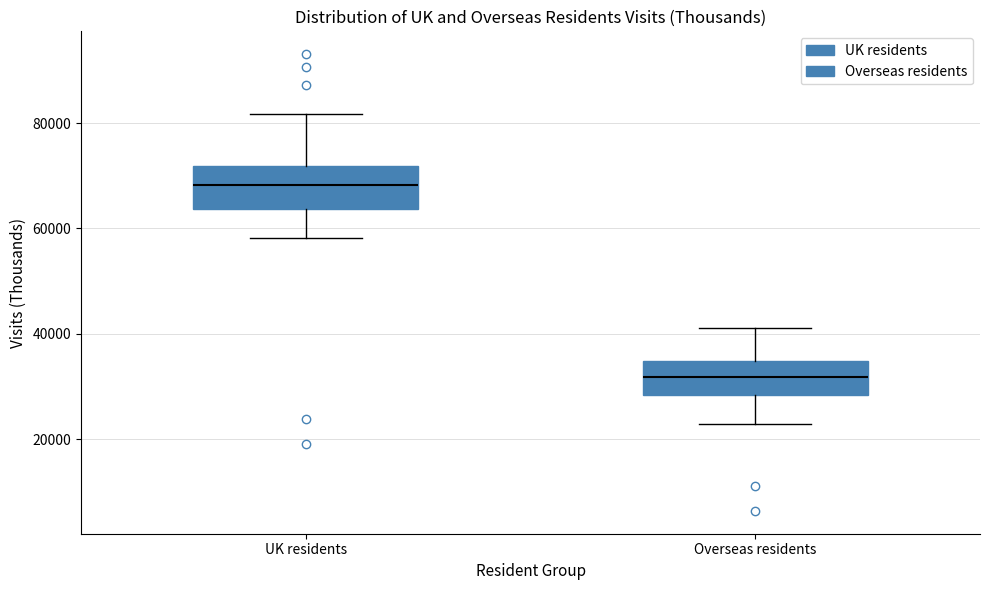

Reading left to right, transcribe this box plot: for each box, give where its median line is, the range the box spans, and where its two whiskers end, as read against the y-axis. The values are not printed on the chart, so give them approximately, as read against the axis.

UK residents: median 68000, box 64000 to 72000, whiskers 58000 to 82000
Overseas residents: median 32000, box 28000 to 34000, whiskers 22000 to 42000